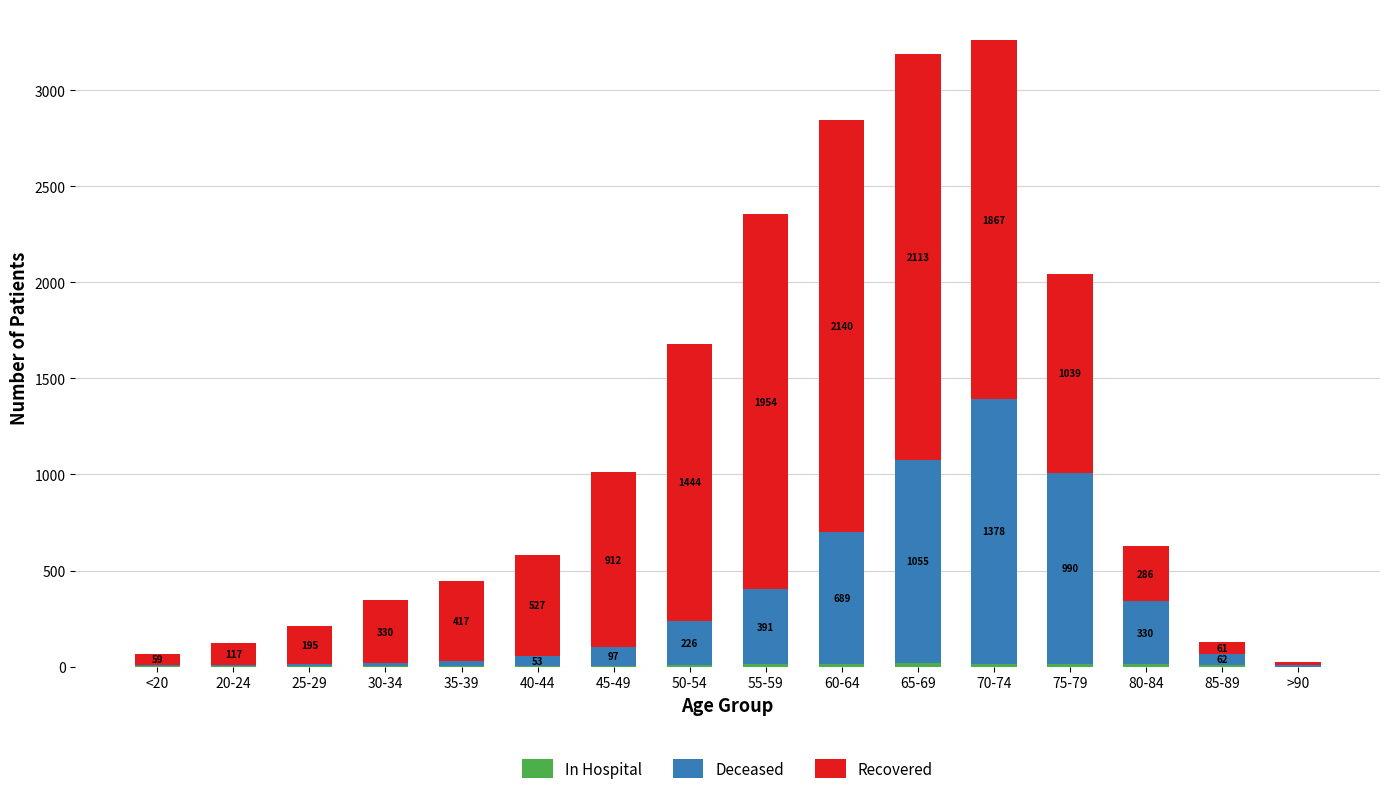

At which category is the sum across all series the highest?

70-74